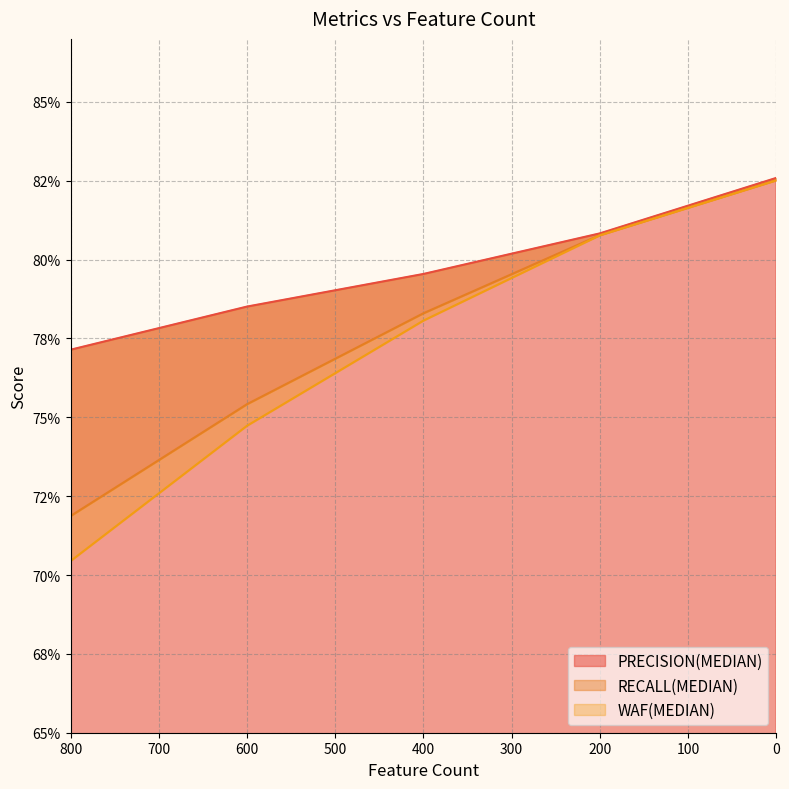

Which series changed the most between 400 and 0?

WAF(MEDIAN)